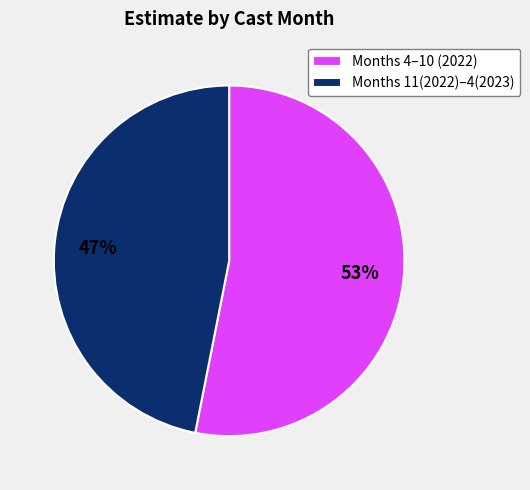

Is it true that Months 11(2022)–4(2023) is 47% of the pie?

True